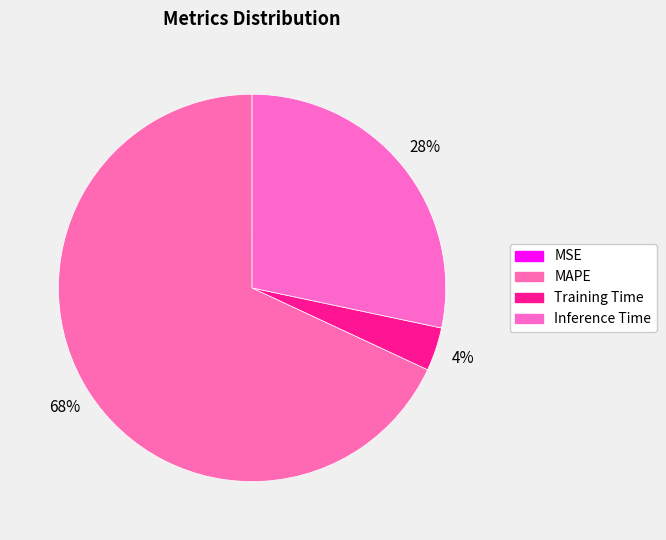

Rank the categories by value from highest to lowest.

MAPE, Inference Time, Training Time, MSE